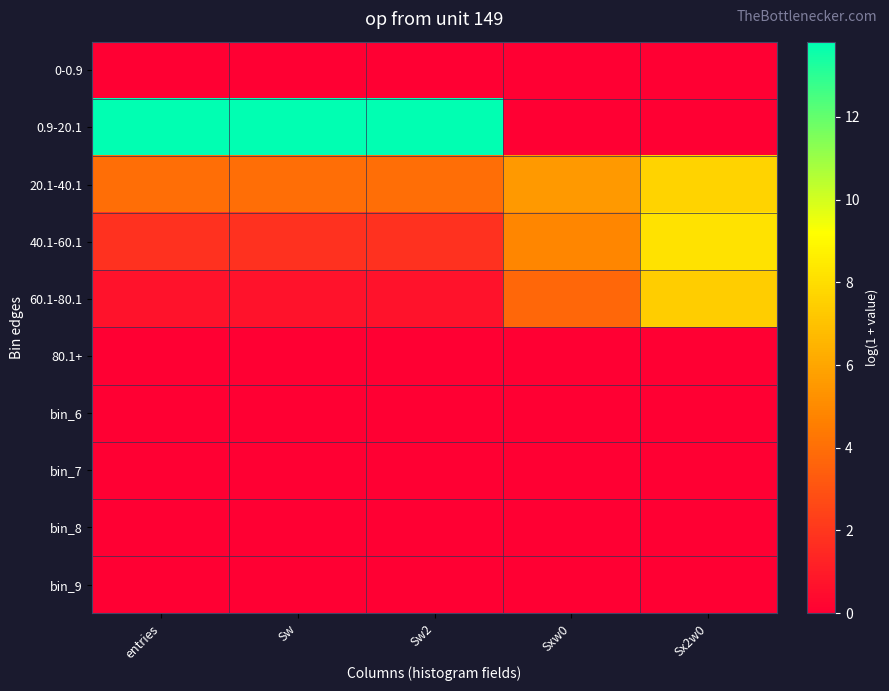

At entries, list the series in order from largest to smallest.

0.9-20.1, 20.1-40.1, 40.1-60.1, 60.1-80.1, 0-0.9, 80.1+, bin_6, bin_7, bin_8, bin_9